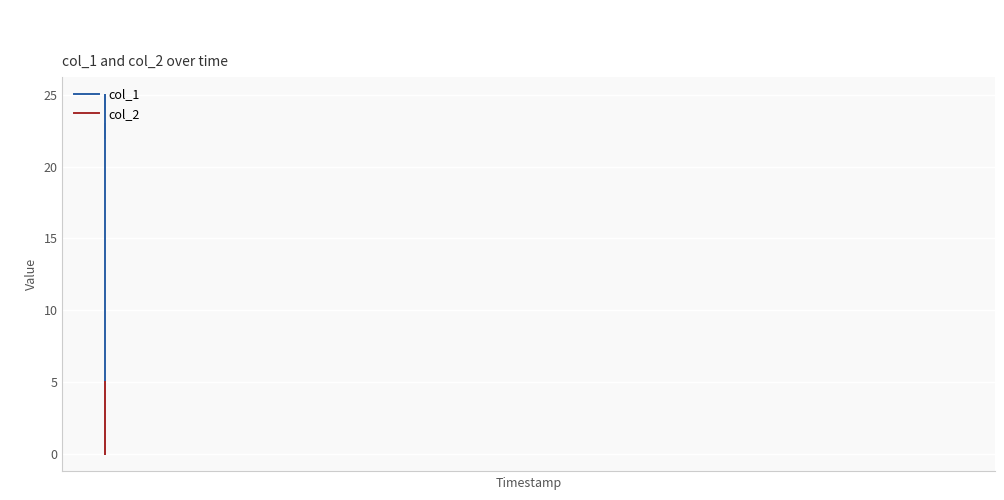

List the series in order of their overall mean, highest first.

col_1, col_2